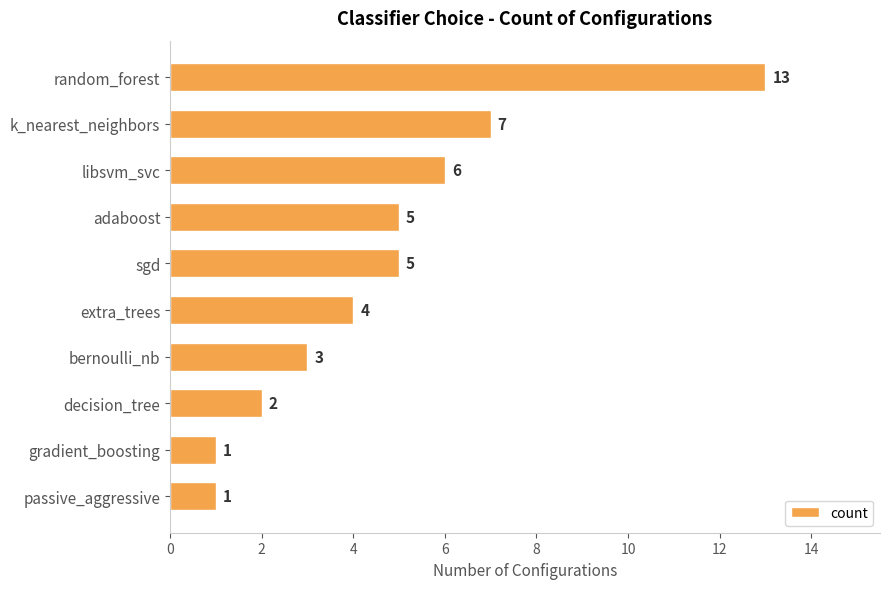

Count the number of categories in the chart.

10